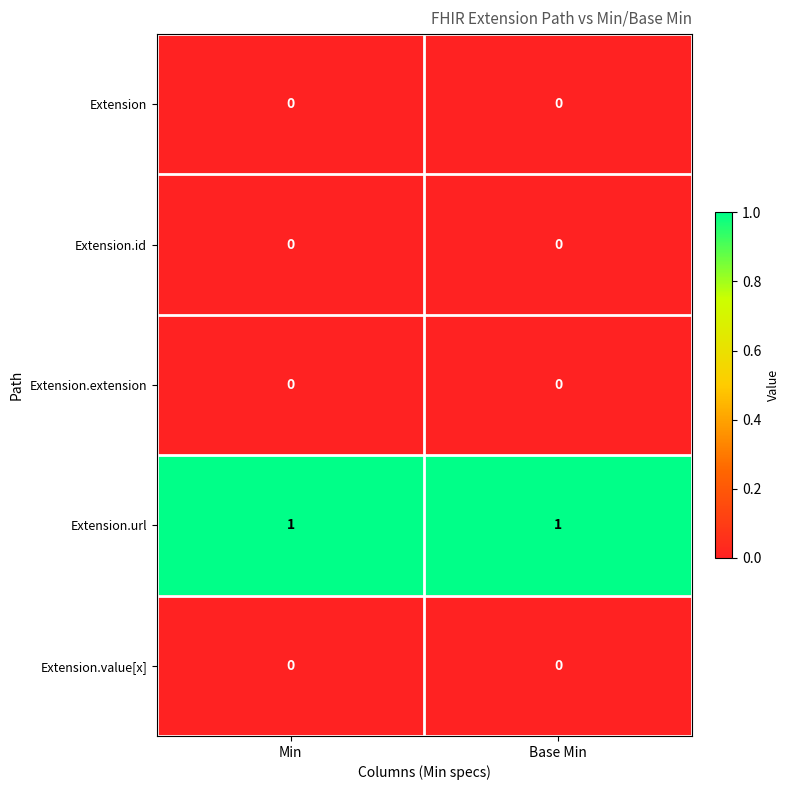

The Extension.extension series shows 0 at Min. True or false?

True